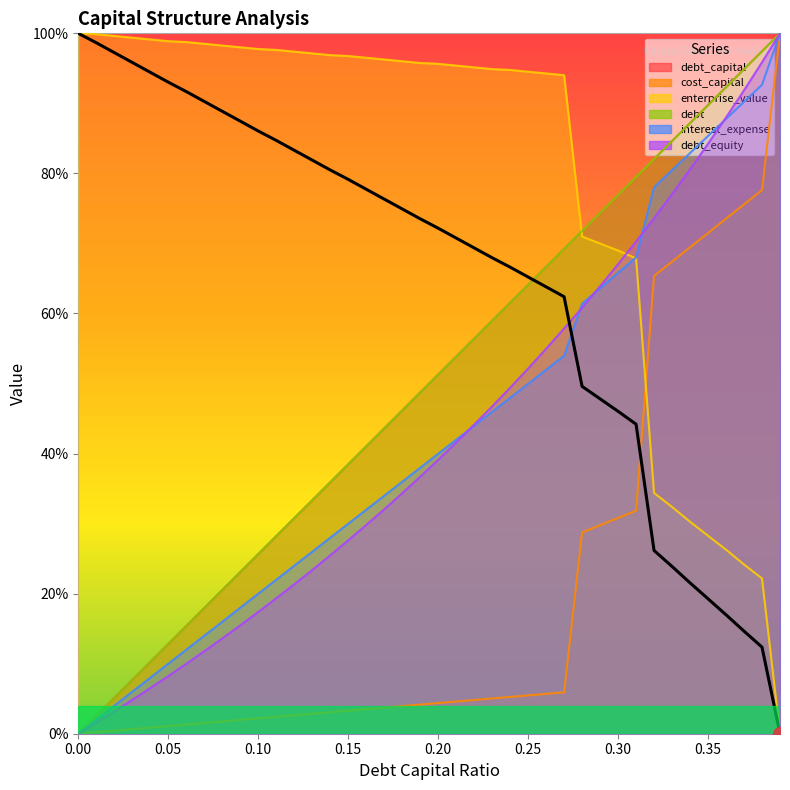

Reading left to right, list all the values displayed in this chart.

debt_capital: 0.0	0.0	0.1	0.1	0.1	0.1	0.2	0.2	0.2	0.2	0.3	0.3	0.3	0.3	0.4	0.4	0.4	0.4	0.5	0.5	0.5	0.5	0.6	0.6	0.6	0.6	0.7	0.7	0.7	0.7	0.8	0.8	0.8	0.8	0.9	0.9	0.9	0.9	1.0	1.0
cost_capital: 0.0	0.0	0.0	0.0	0.0	0.0	0.0	0.0	0.0	0.0	0.0	0.0	0.0	0.0	0.0	0.0	0.0	0.0	0.0	0.0	0.0	0.0	0.0	0.1	0.1	0.1	0.1	0.1	0.3	0.3	0.3	0.3	0.7	0.7	0.7	0.7	0.7	0.8	0.8	1.0
enterprise_value: 1.0	1.0	1.0	1.0	1.0	1.0	1.0	1.0	1.0	1.0	1.0	1.0	1.0	1.0	1.0	1.0	1.0	1.0	1.0	1.0	1.0	1.0	1.0	0.9	0.9	0.9	0.9	0.9	0.7	0.7	0.7	0.7	0.3	0.3	0.3	0.3	0.3	0.2	0.2	0.0
debt: 0.0	0.0	0.1	0.1	0.1	0.1	0.2	0.2	0.2	0.2	0.3	0.3	0.3	0.3	0.4	0.4	0.4	0.4	0.5	0.5	0.5	0.5	0.6	0.6	0.6	0.6	0.7	0.7	0.7	0.7	0.8	0.8	0.8	0.8	0.9	0.9	0.9	0.9	1.0	1.0
interest_expense: 0.0	0.0	0.0	0.1	0.1	0.1	0.1	0.1	0.2	0.2	0.2	0.2	0.2	0.3	0.3	0.3	0.3	0.3	0.4	0.4	0.4	0.4	0.4	0.5	0.5	0.5	0.5	0.5	0.6	0.6	0.7	0.7	0.8	0.8	0.8	0.9	0.9	0.9	0.9	1.0
debt_equity: 0.0	0.0	0.0	0.0	0.1	0.1	0.1	0.1	0.1	0.2	0.2	0.2	0.2	0.2	0.3	0.3	0.3	0.3	0.3	0.4	0.4	0.4	0.4	0.5	0.5	0.5	0.5	0.6	0.6	0.6	0.7	0.7	0.7	0.8	0.8	0.8	0.9	0.9	1.0	1.0